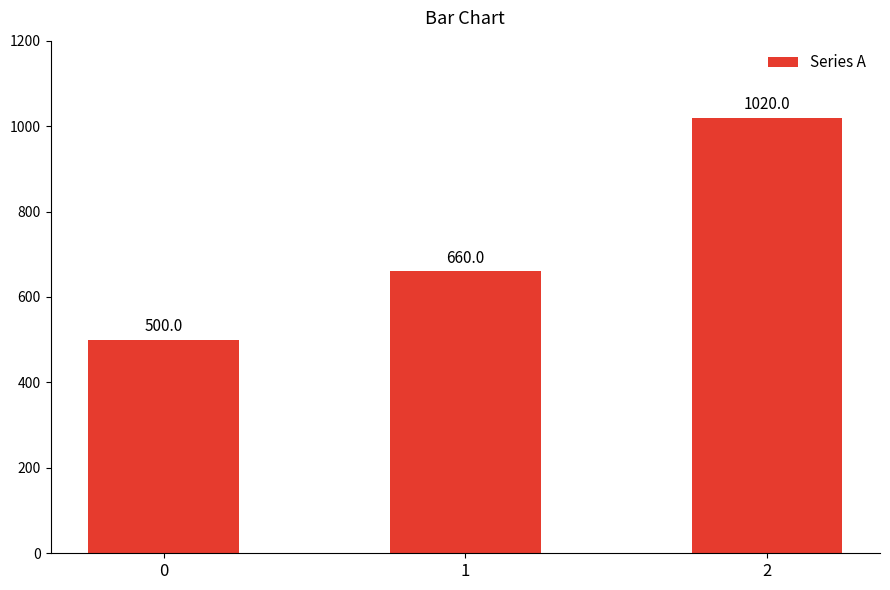

Count the values in the range 500 to 1020.

3